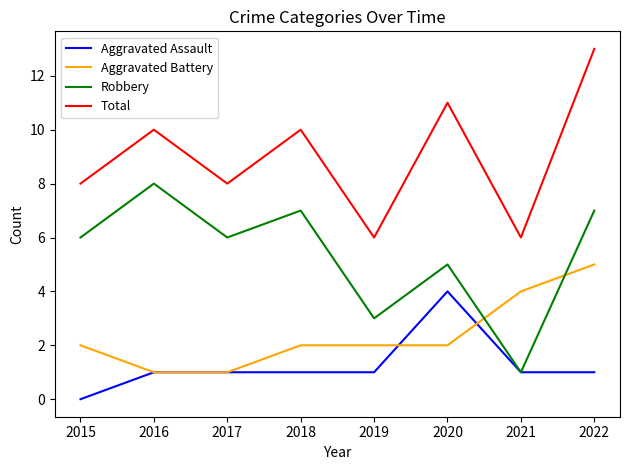

What is the sum of all Aggravated Assault values?

10